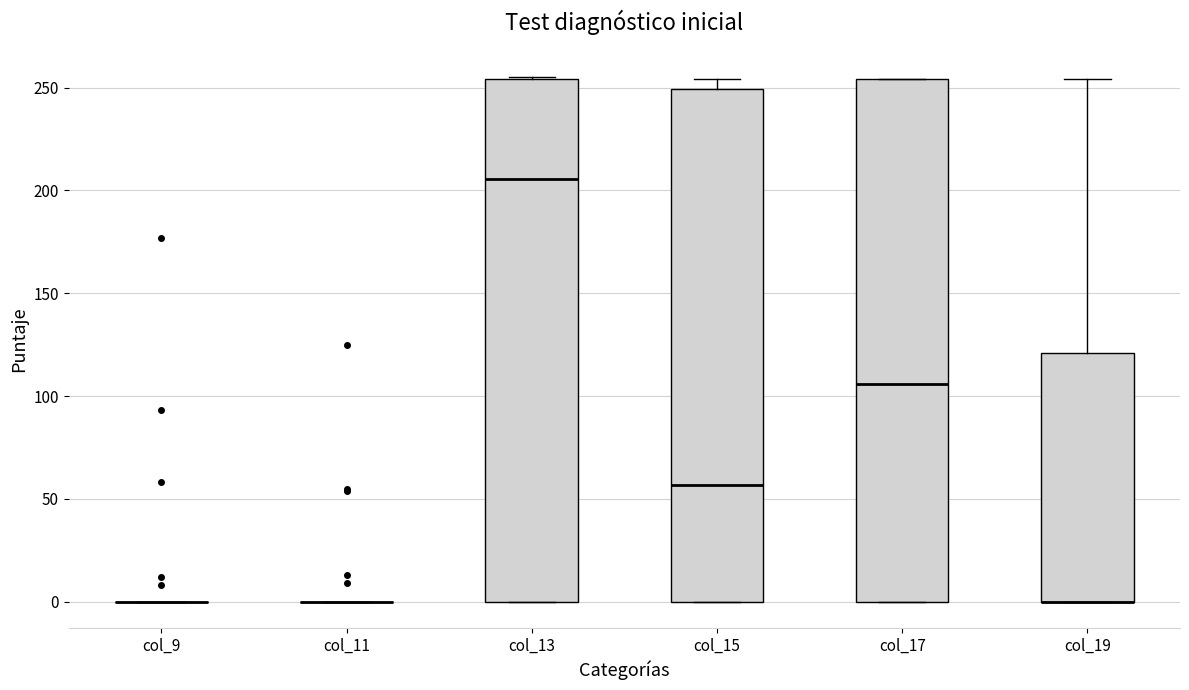

Reading left to right, read every box against the y-axis: the position of its median line, the range the box covers, and the ends of its whiskers. The values are not printed on the chart, so give them approximately, as read against the axis.

col_9: box collapsed to a line at 0, whiskers 0 to 0
col_11: box collapsed to a line at 0, whiskers 0 to 0
col_13: median 205, box 0 to 255, whiskers 0 to 255
col_15: median 55, box 0 to 250, whiskers 0 to 255
col_17: median 105, box 0 to 255, whiskers 0 to 255
col_19: median 0 (drawn on the box's lower edge), box 0 to 120, whiskers 0 to 255